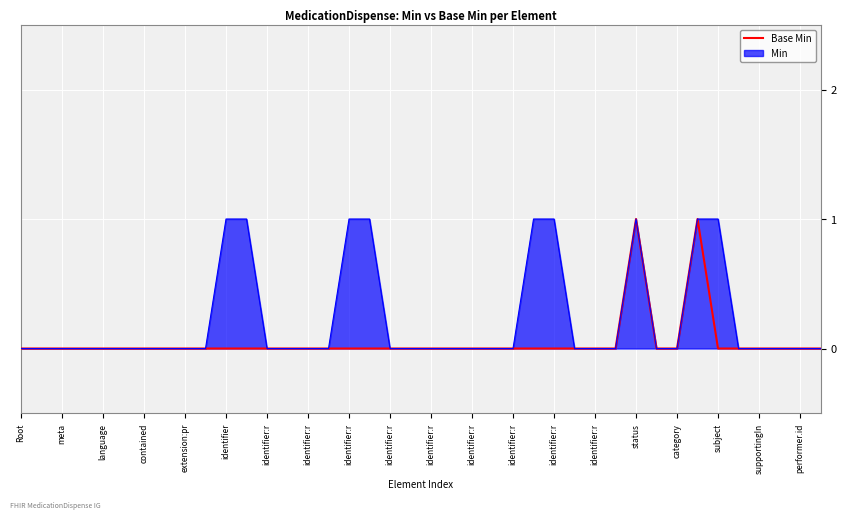

Is it true that the value at performer.id is 0?

False